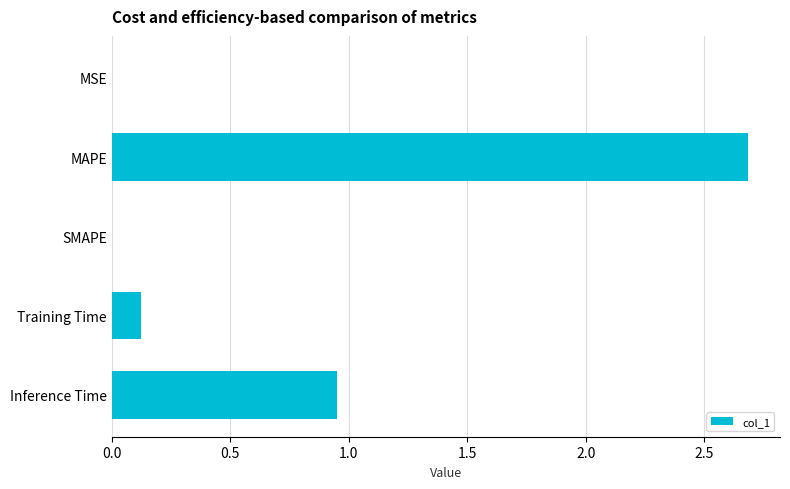

What is the change in value from MAPE to SMAPE?

-2.7